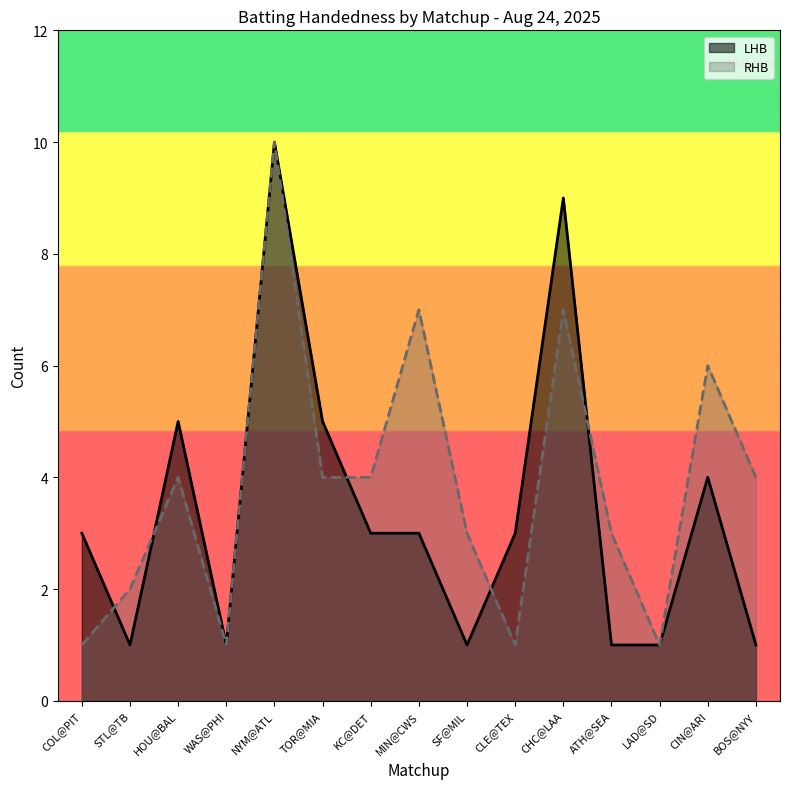

At HOU@BAL, list the series in order from largest to smallest.

LHB, RHB